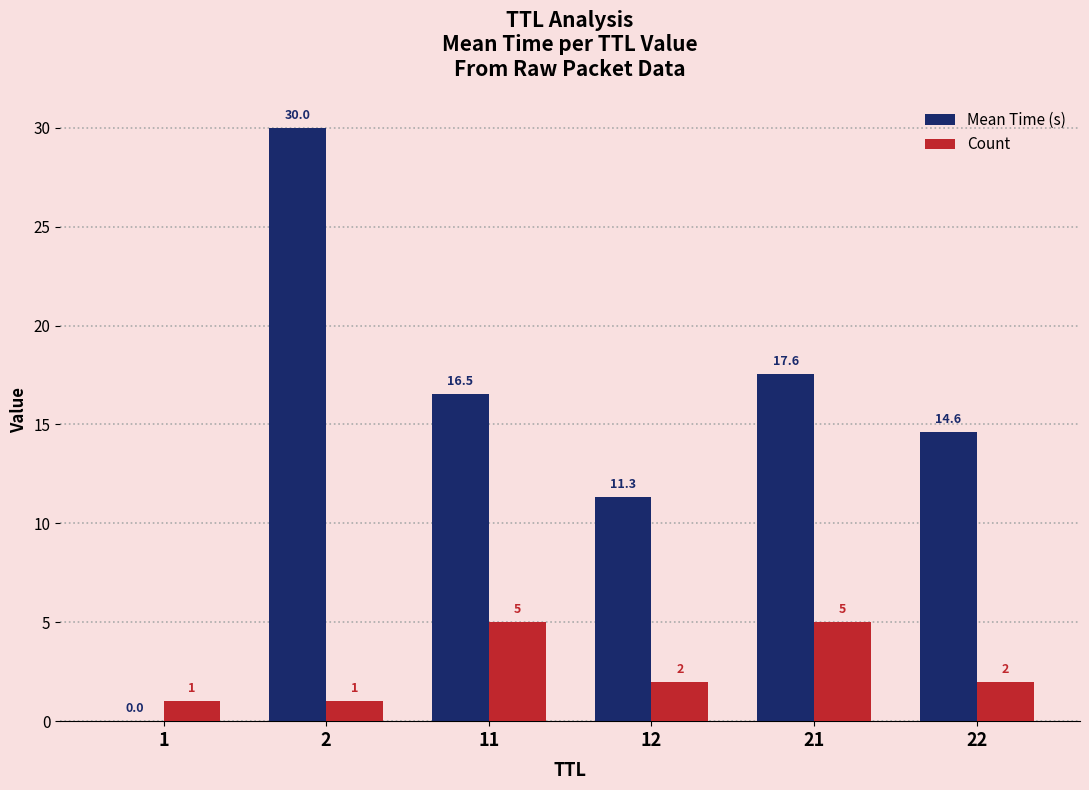

Which series changed the most between 2 and 21?

Mean Time (s)